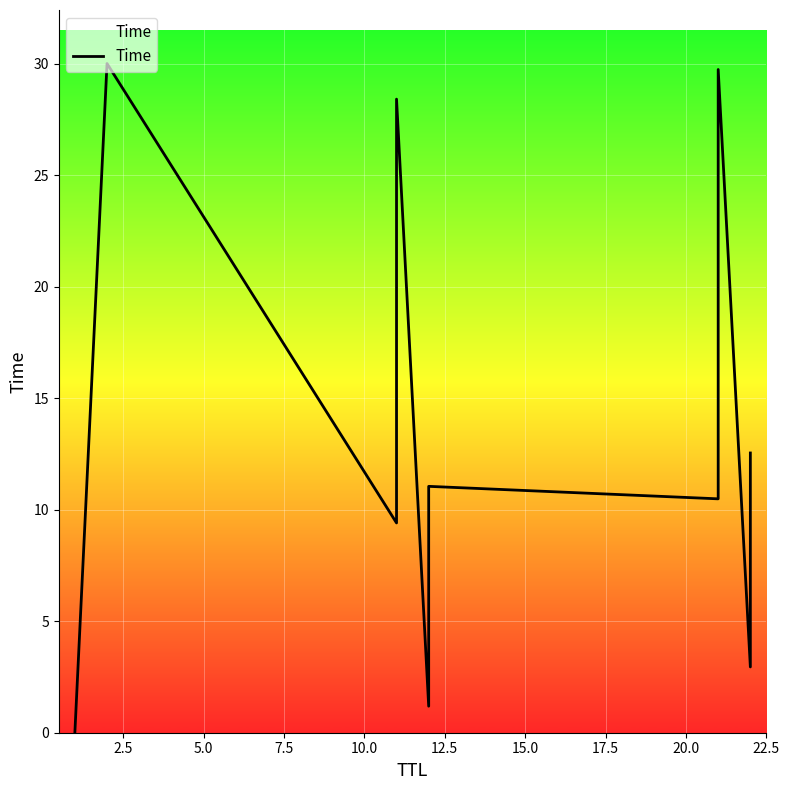

What position from the left is 10.0?

5